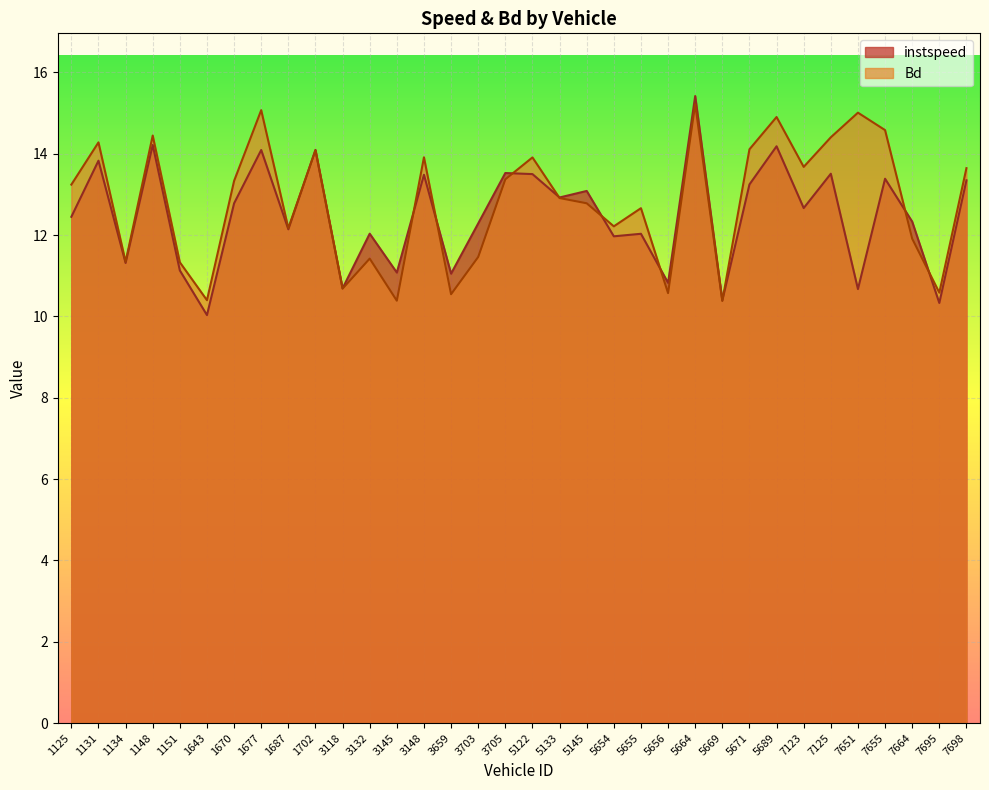

Is the value of instspeed at 3148 greater than the value of Bd at 3703?

Yes